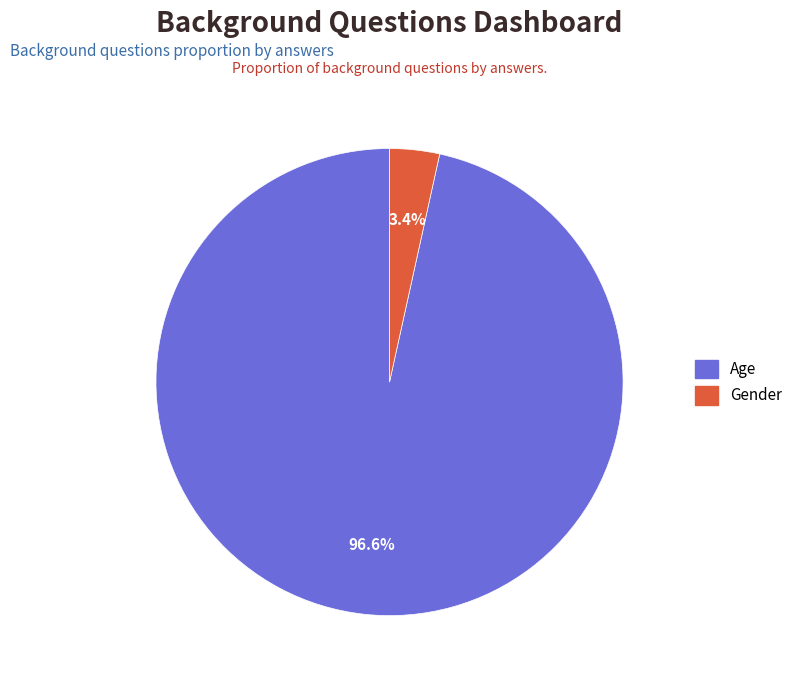

Is it true that Age is 97% of the pie?

True